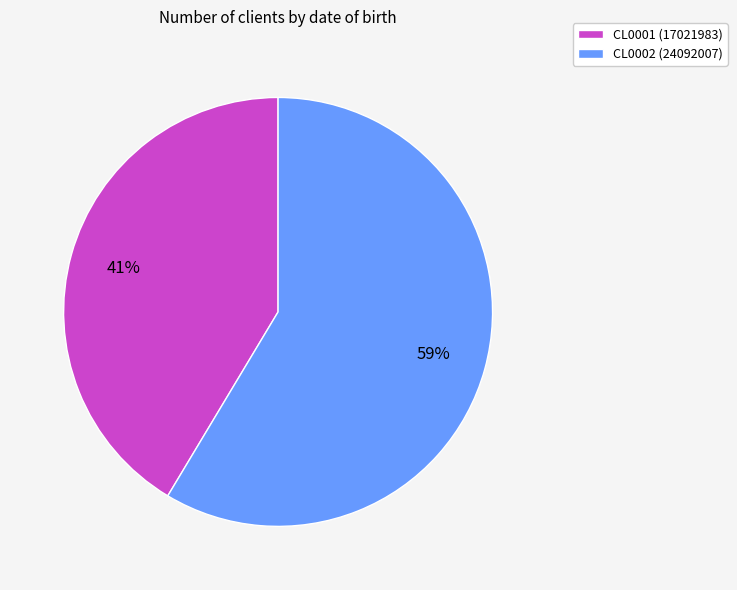

Is the sum of CL0002 and CL0001 greater than half?

Yes